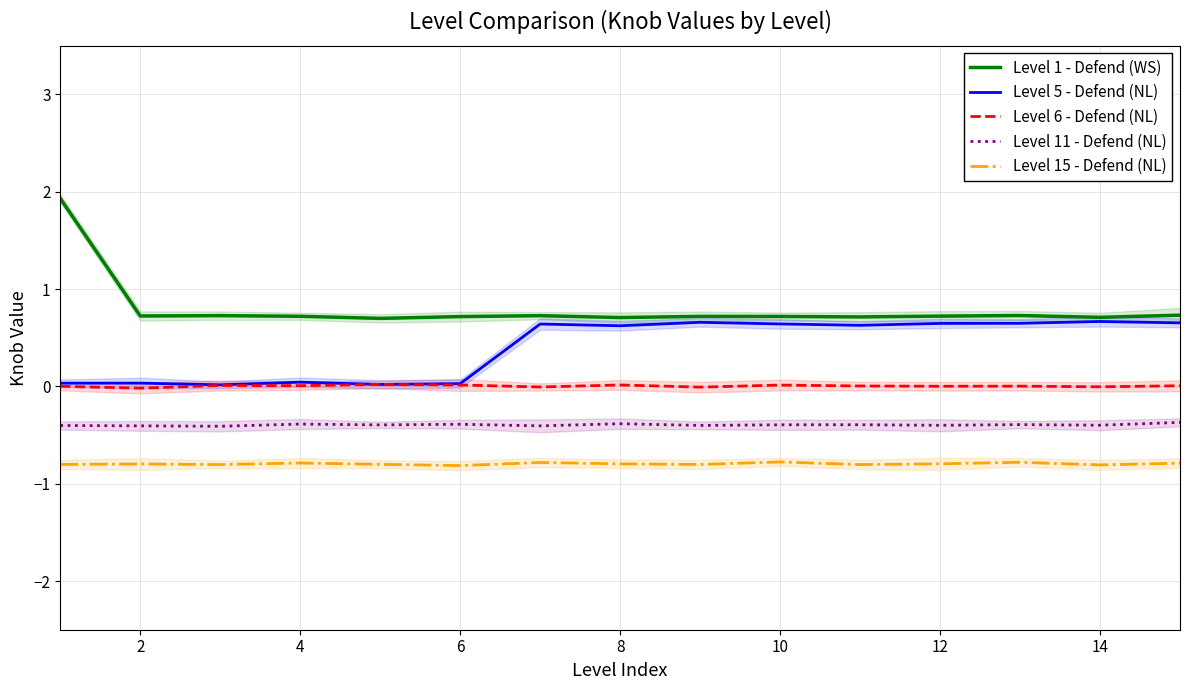

True or false: Level 11 - Defend (NL) and Level 1 - Defend (WS) cross at least once.

False